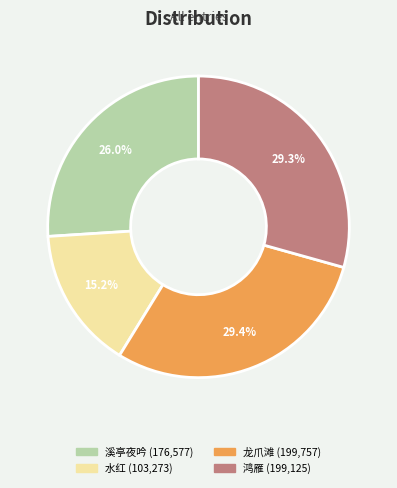

Does any single category account for the majority?

No